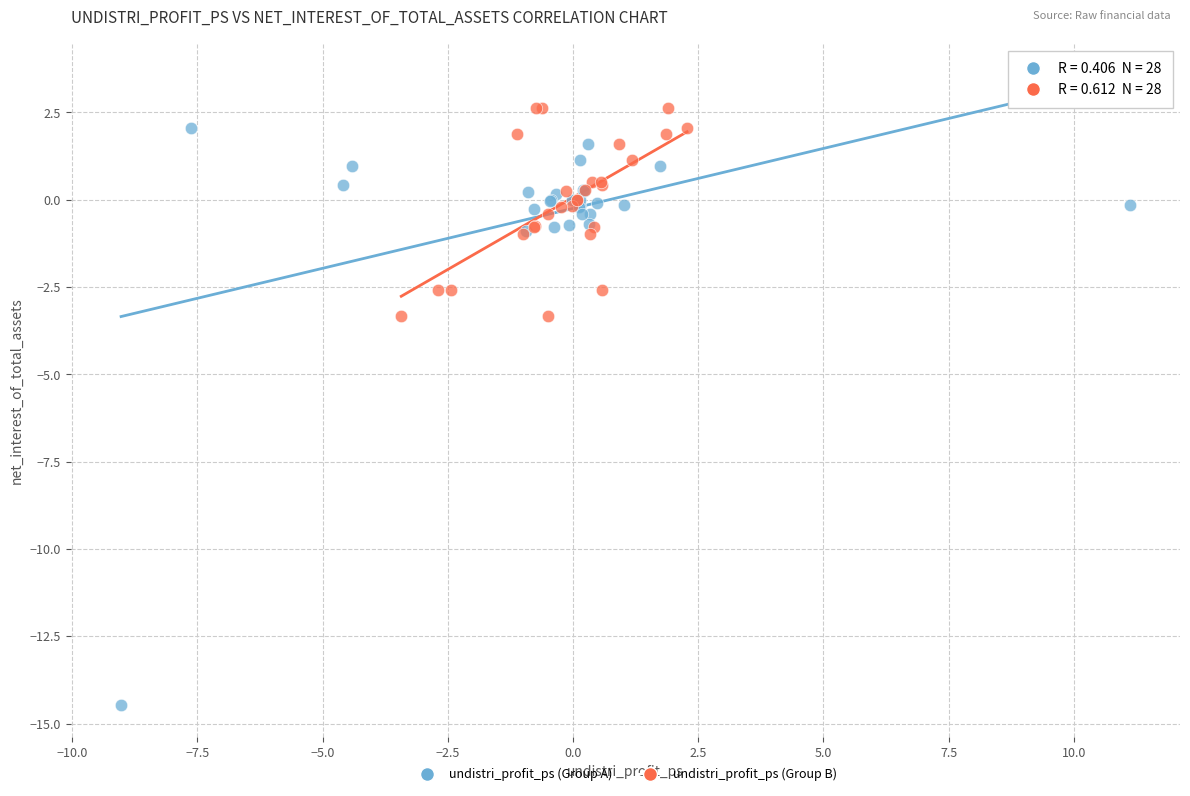

Which series has the largest Y range (max minus min)?

undistri_profit_ps (Group A)